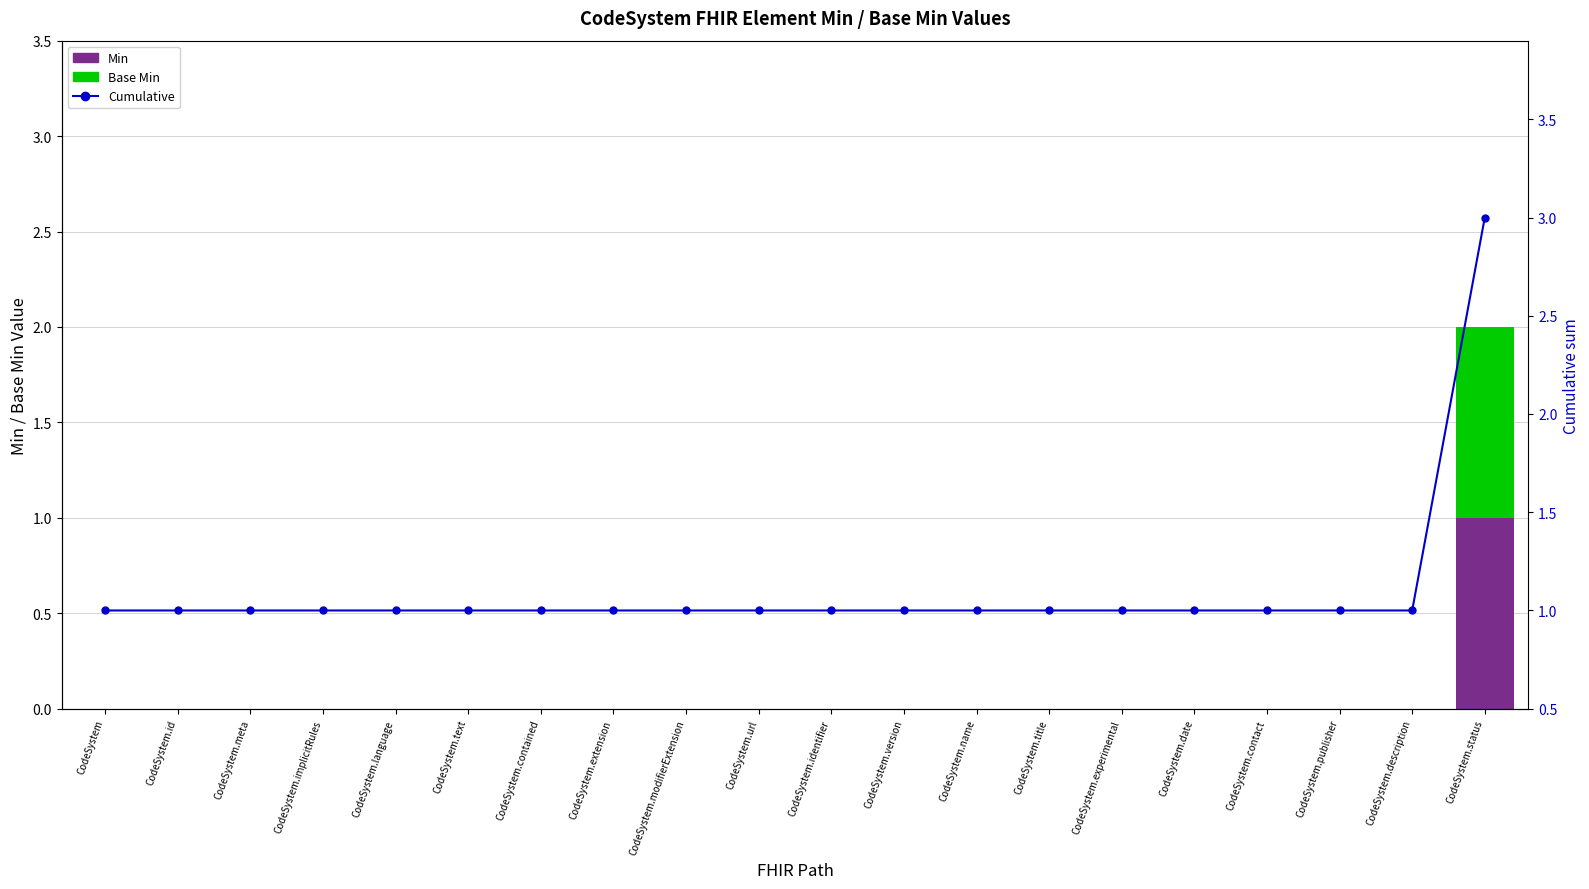

Is the value of Cumulative at CodeSystem.contained greater than the value of Min at CodeSystem.title?

Yes